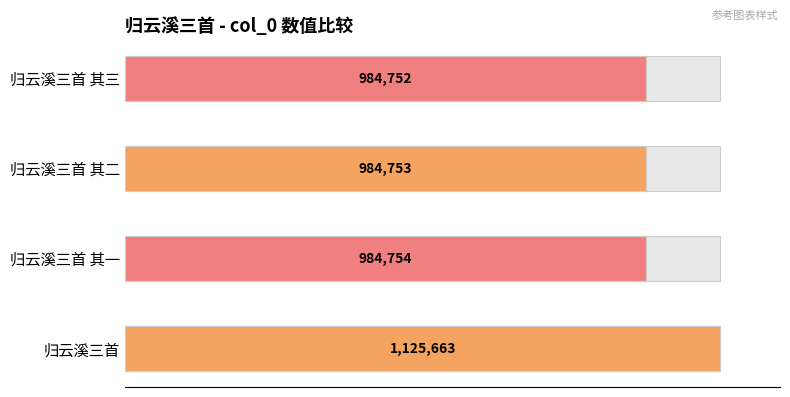

Rank the categories by value from lowest to highest.

归云溪三首 其三, 归云溪三首 其二, 归云溪三首 其一, 归云溪三首